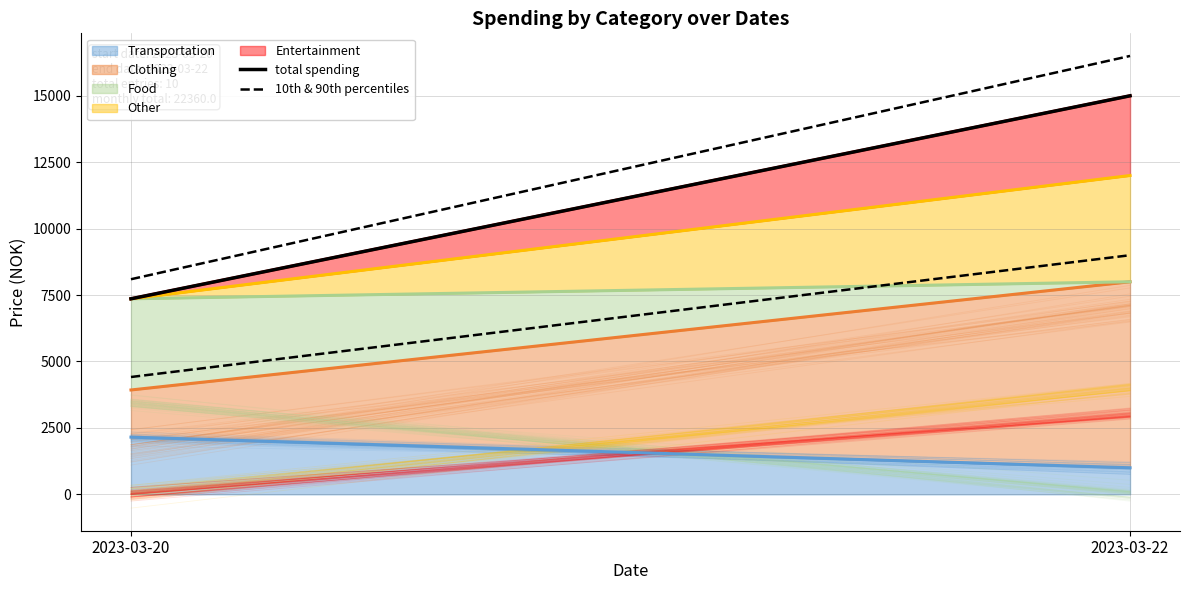

Which series has the largest total across all categories?

total spending